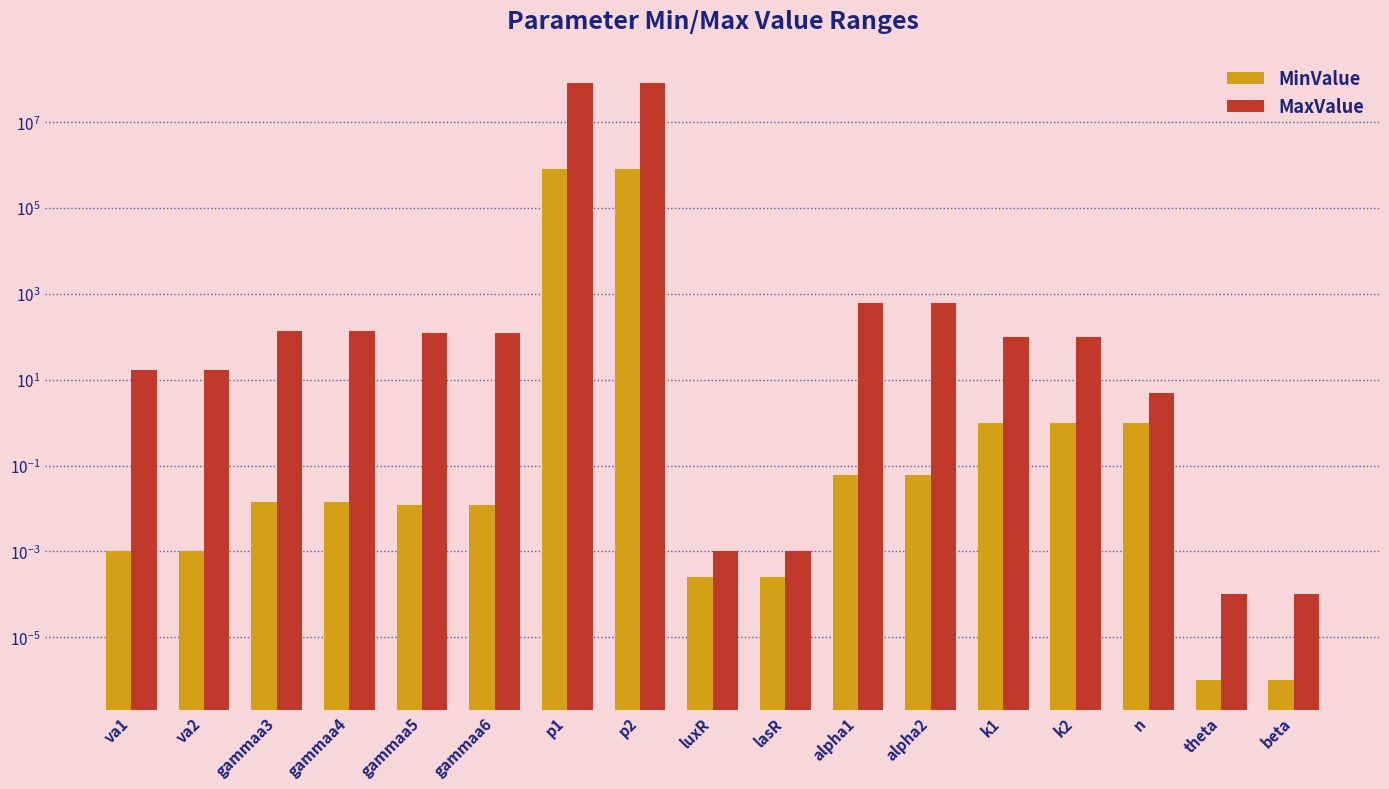

Which series has the largest total across all categories?

MaxValue